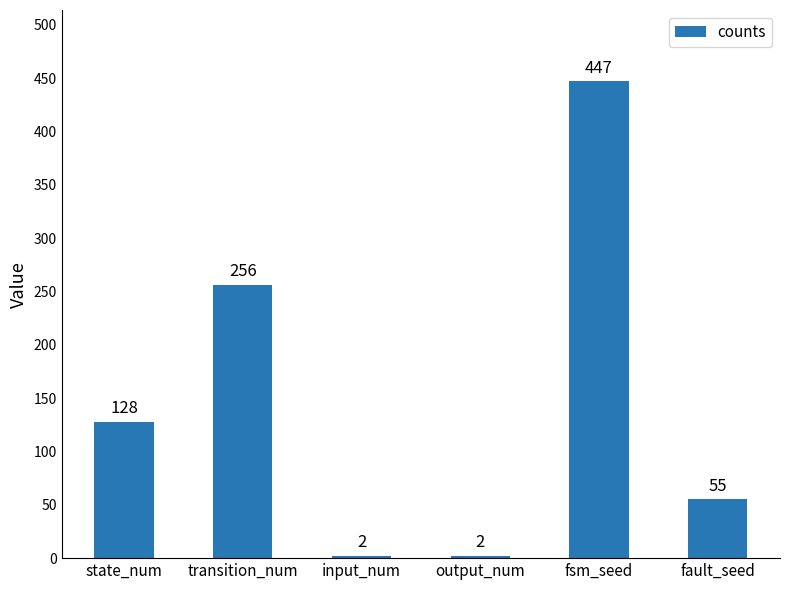

What is the approximate value at state_num, to the nearest 50?

150